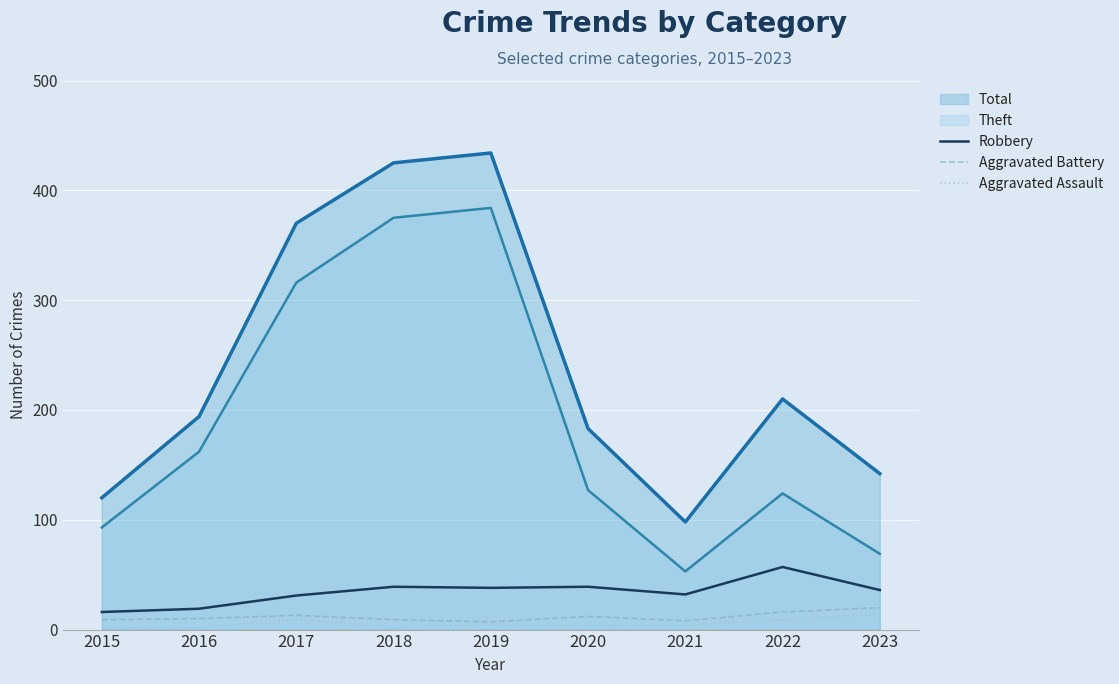

True or false: Robbery has more than 2 interior local peaks.

True